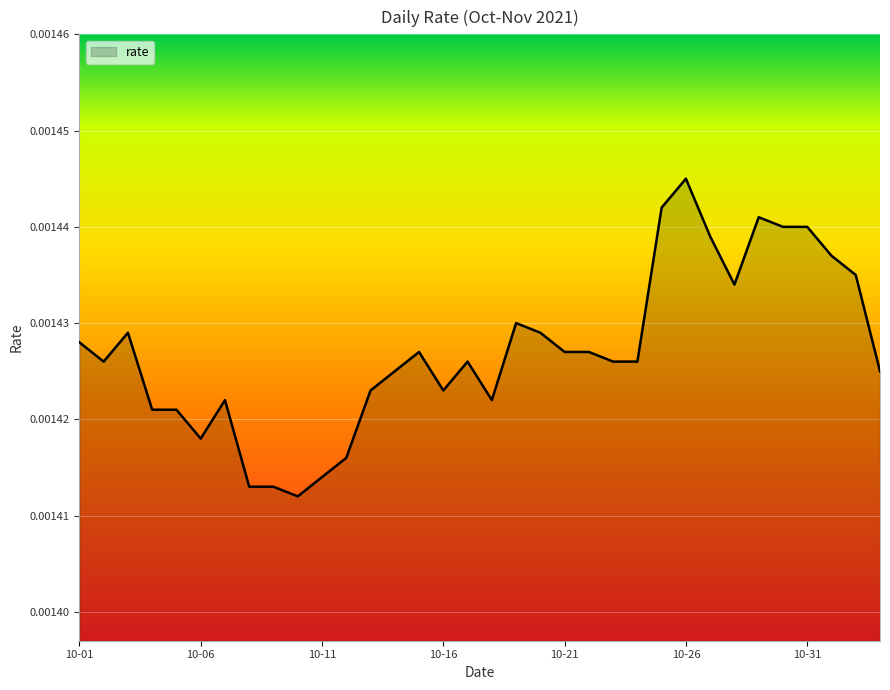

How many points are higher than both their immediate neighbors (excluding endpoints)?

7